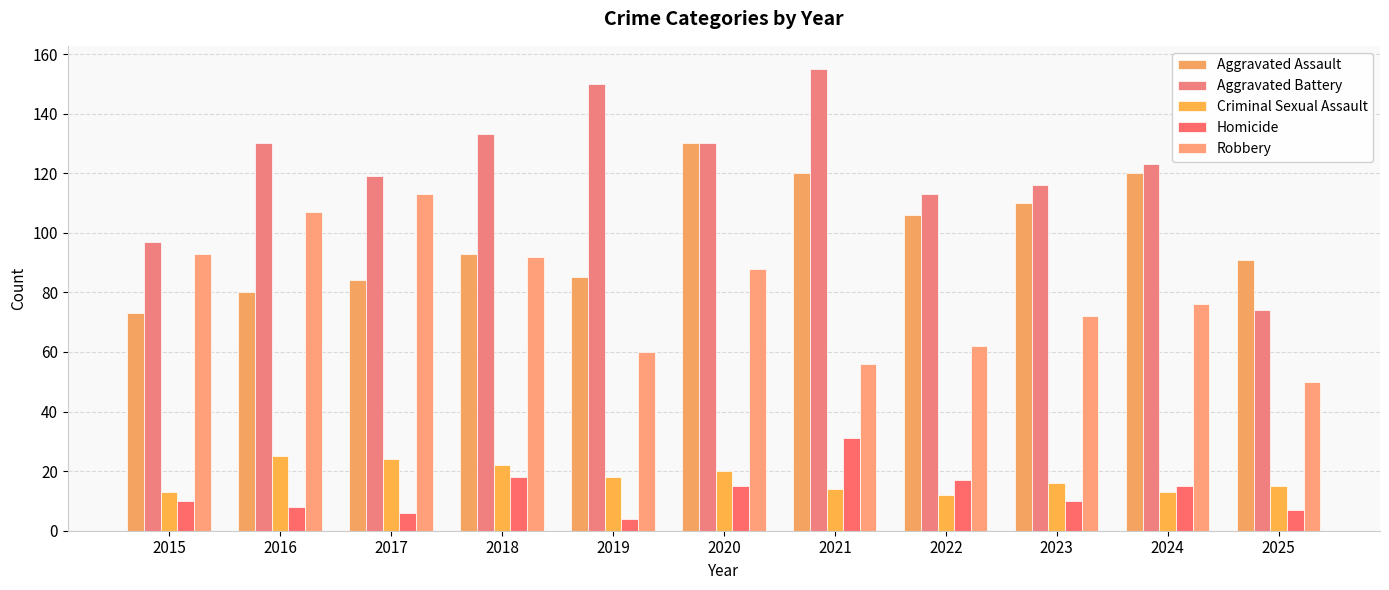

How many series are shown in this chart?

5